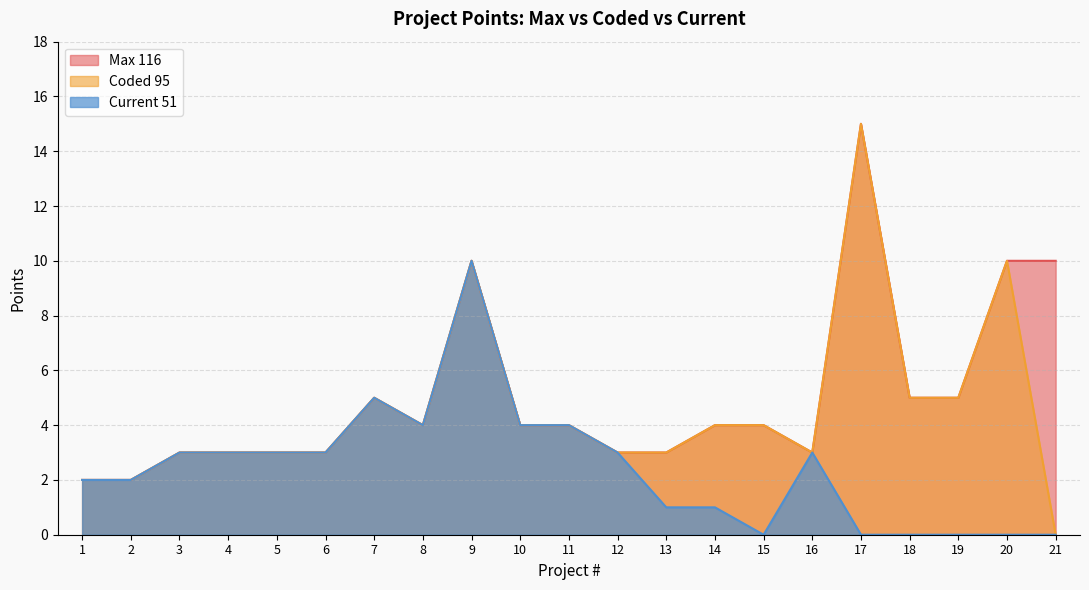

What is the sum of all Current 51 values?

51